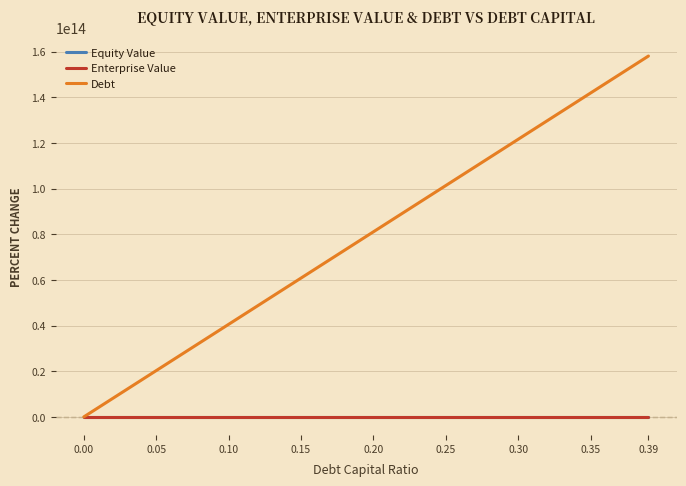

Which series has the widest spread of values?

Debt